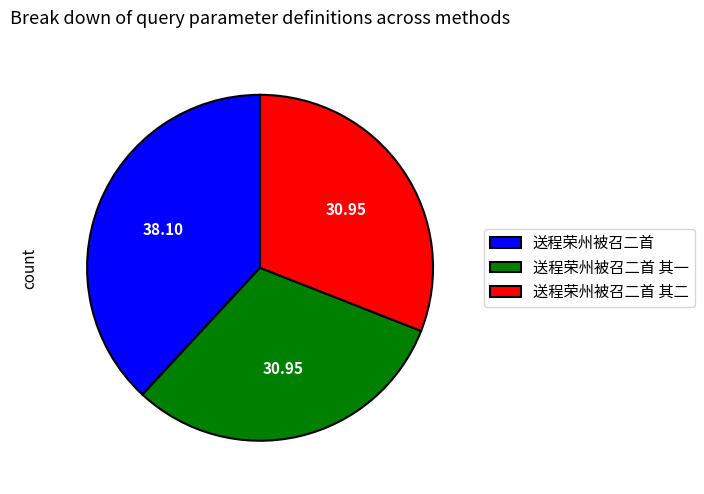

How many segments does this pie chart have?

3